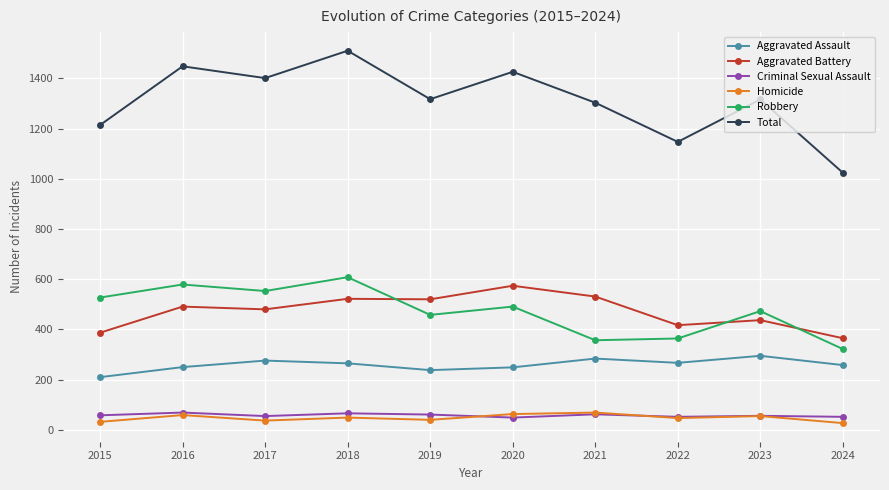

What is the value of the Aggravated Assault point at the 4th from the left?

265